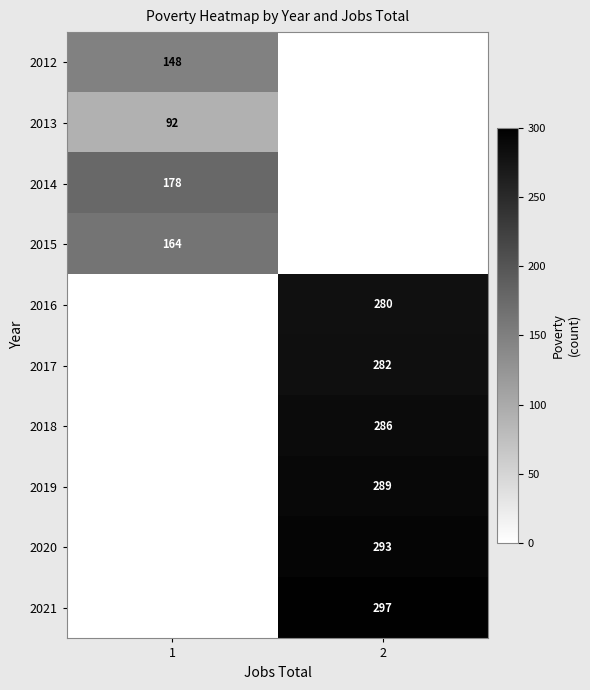

True or false: 2012 has a value of 81 at 1.

False